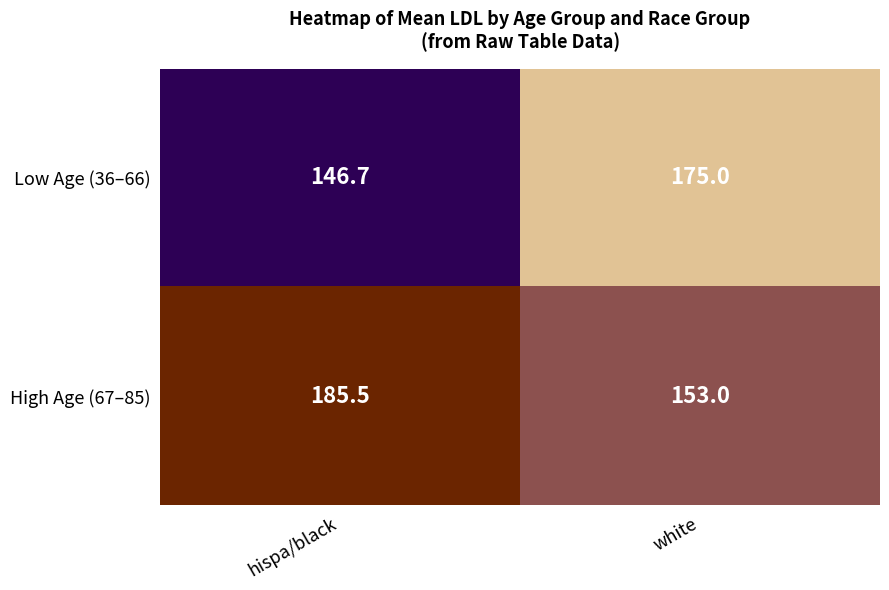

What is the sum of all High Age (67–85) values?

338.5